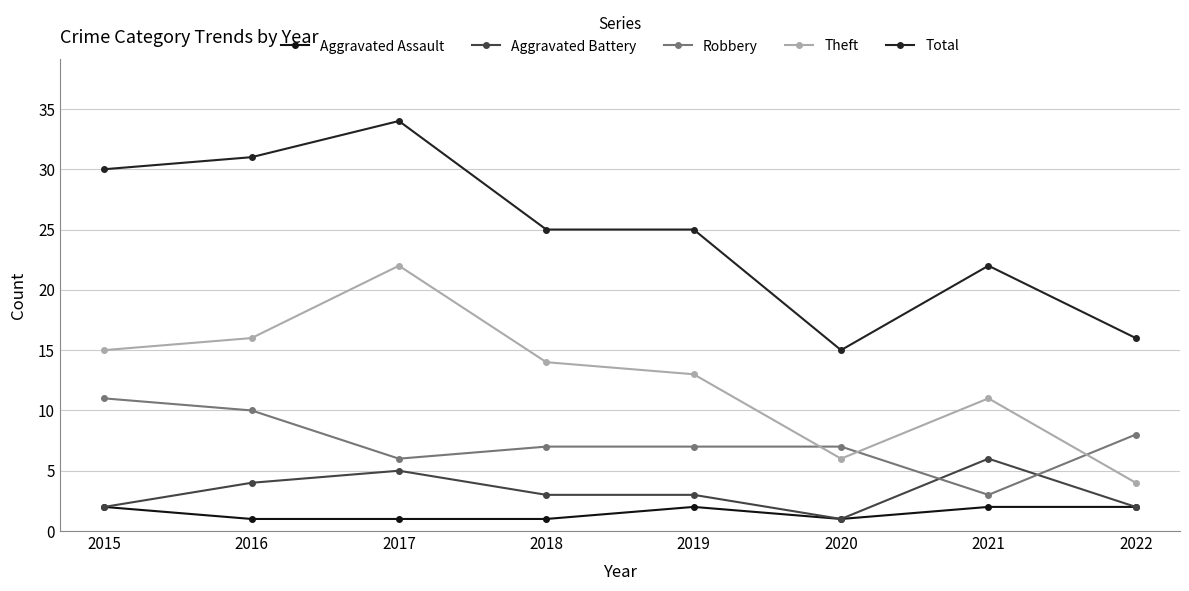

At which category does Total reach its first local valley?

2020